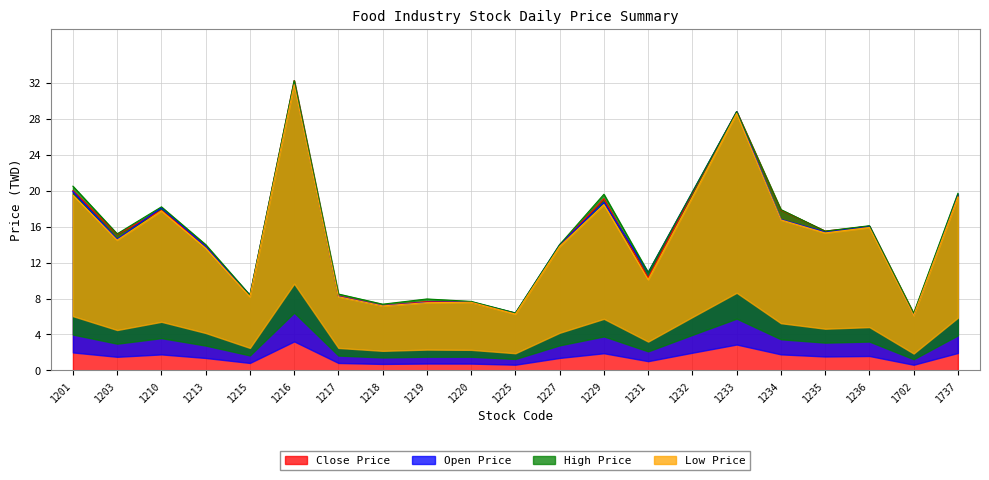

What is the difference between the second highest and minimum values in the Close Price series?

22.5